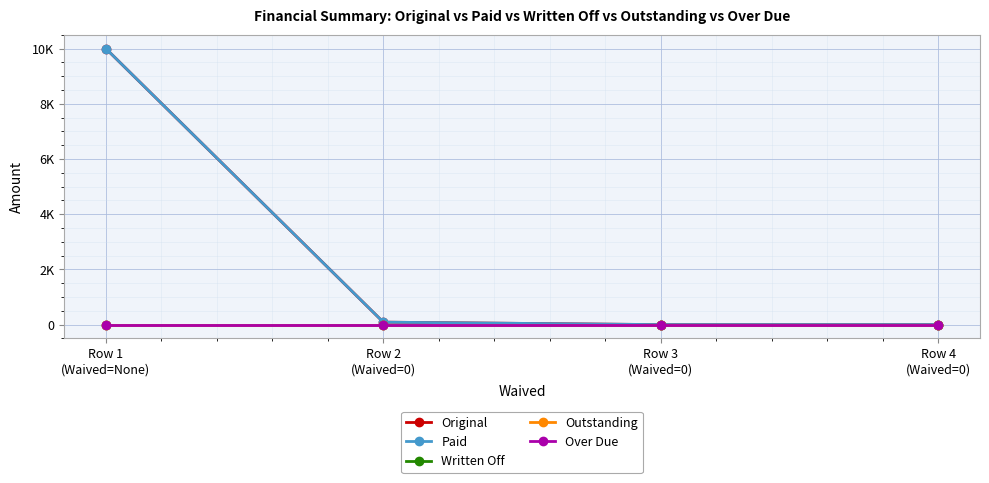

Does the chart have visible grid lines?

Yes